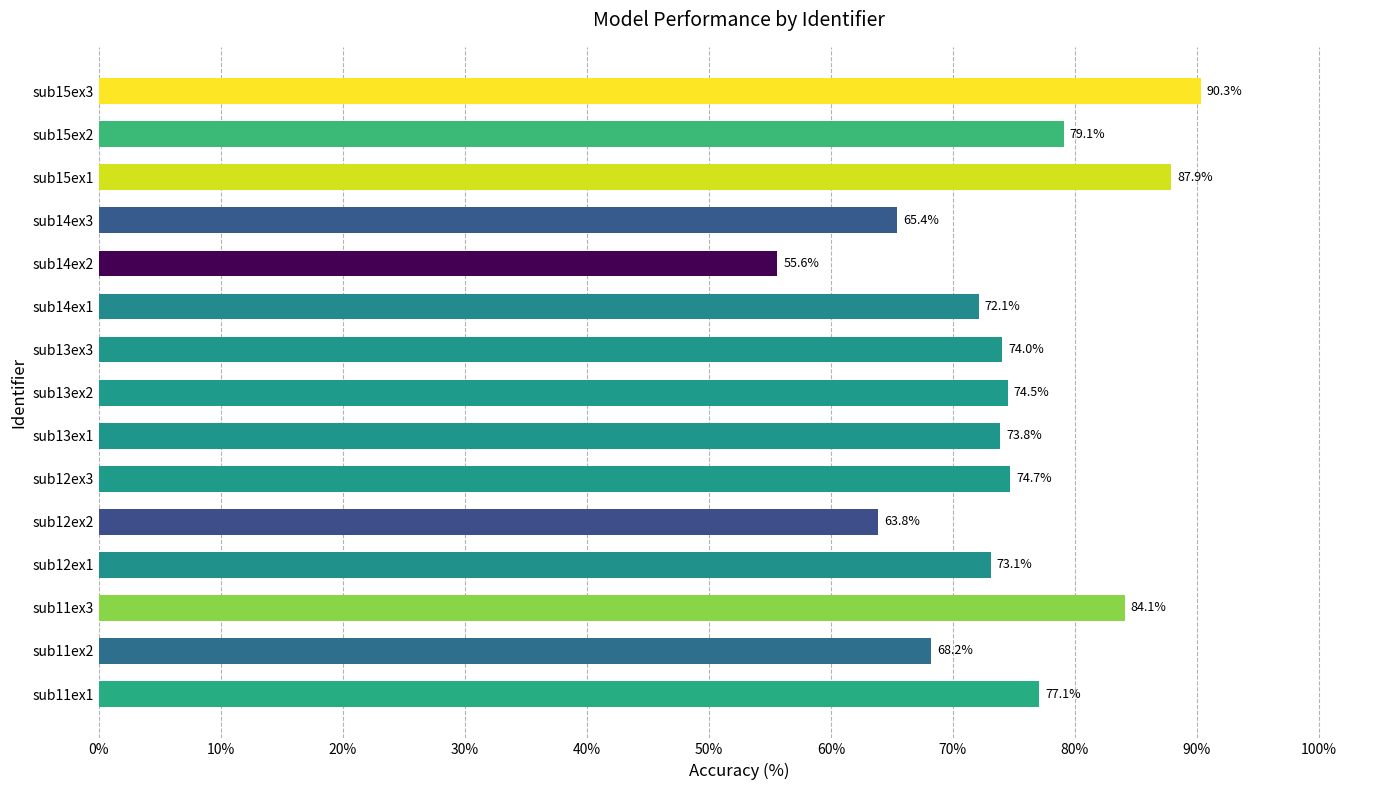

The chart shows a value of 123.3 at sub11ex3. True or false?

False